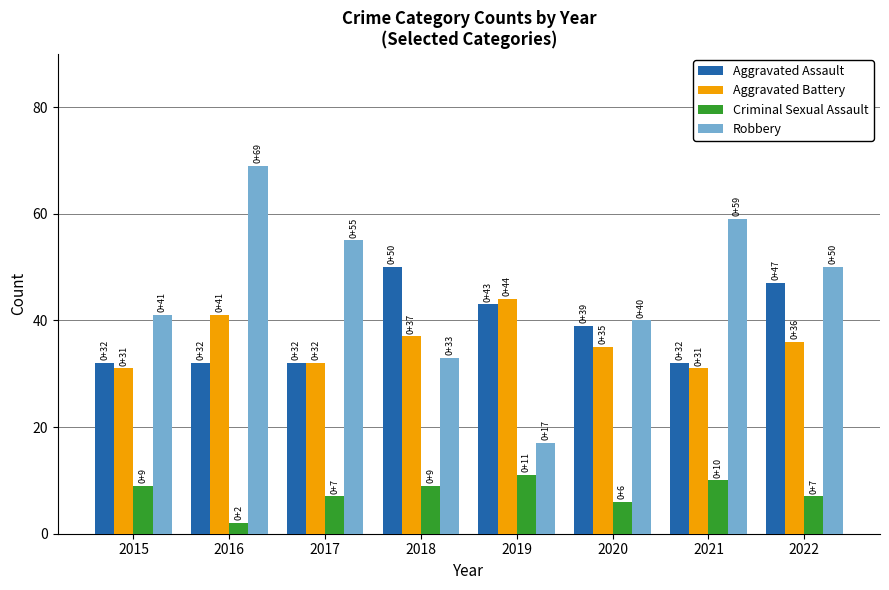

Reading left to right, what are all the values shown in this chart?

Aggravated Assault: 2015=32	2016=32	2017=32	2018=50	2019=43	2020=39	2021=32	2022=47
Aggravated Battery: 2015=31	2016=41	2017=32	2018=37	2019=44	2020=35	2021=31	2022=36
Criminal Sexual Assault: 2015=9	2016=2	2017=7	2018=9	2019=11	2020=6	2021=10	2022=7
Robbery: 2015=41	2016=69	2017=55	2018=33	2019=17	2020=40	2021=59	2022=50